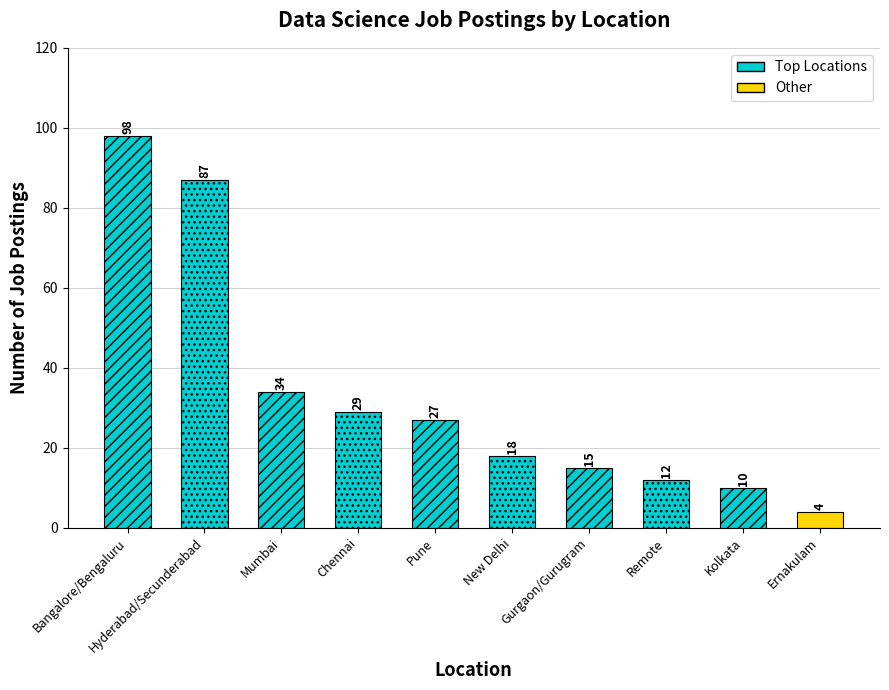

The chart shows a value of 34 at Mumbai. True or false?

True